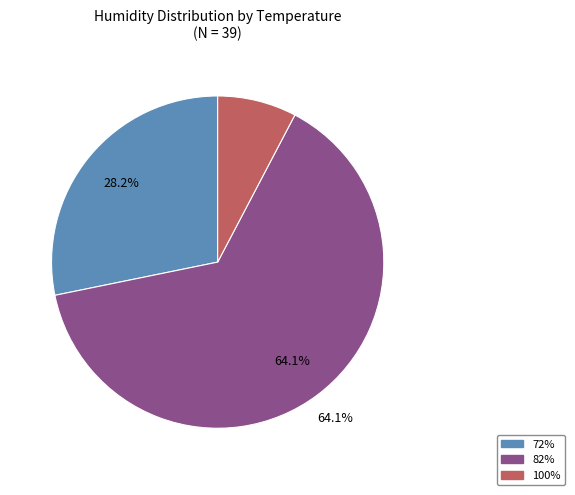

True or false: 82% accounts for 20% of the total.

False